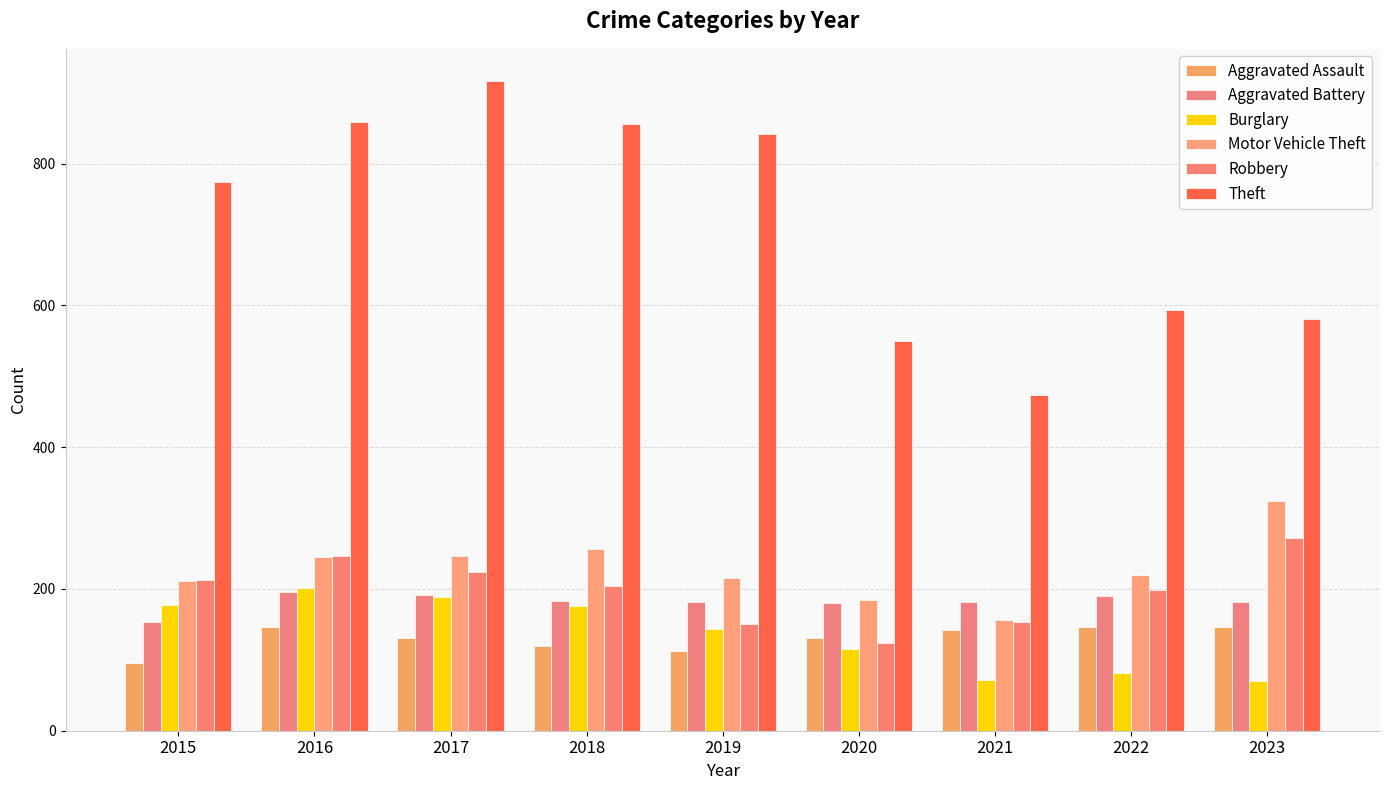

What is the difference between the highest and lowest values at 2016?

712